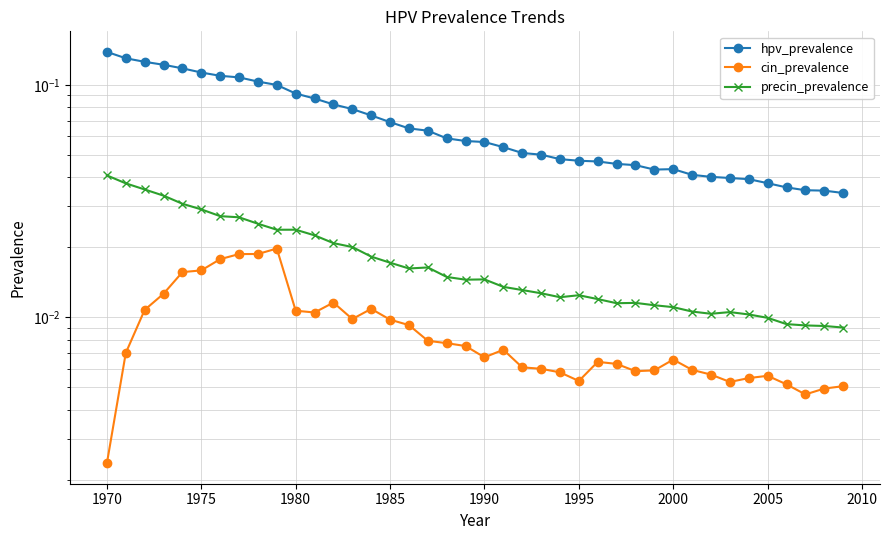

Which series has the largest range (max minus min)?

hpv_prevalence